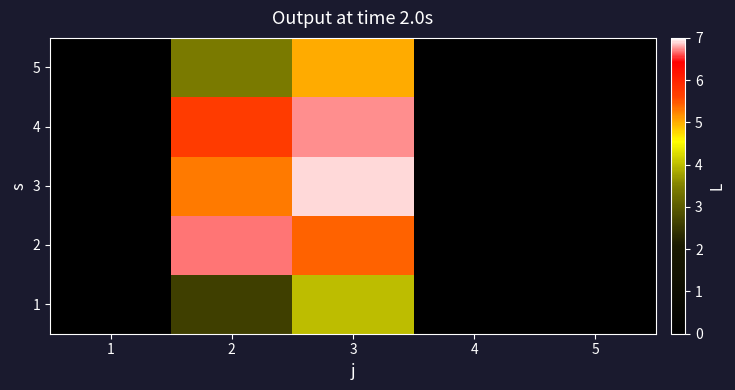

Between 2 and 1, which is larger?

2